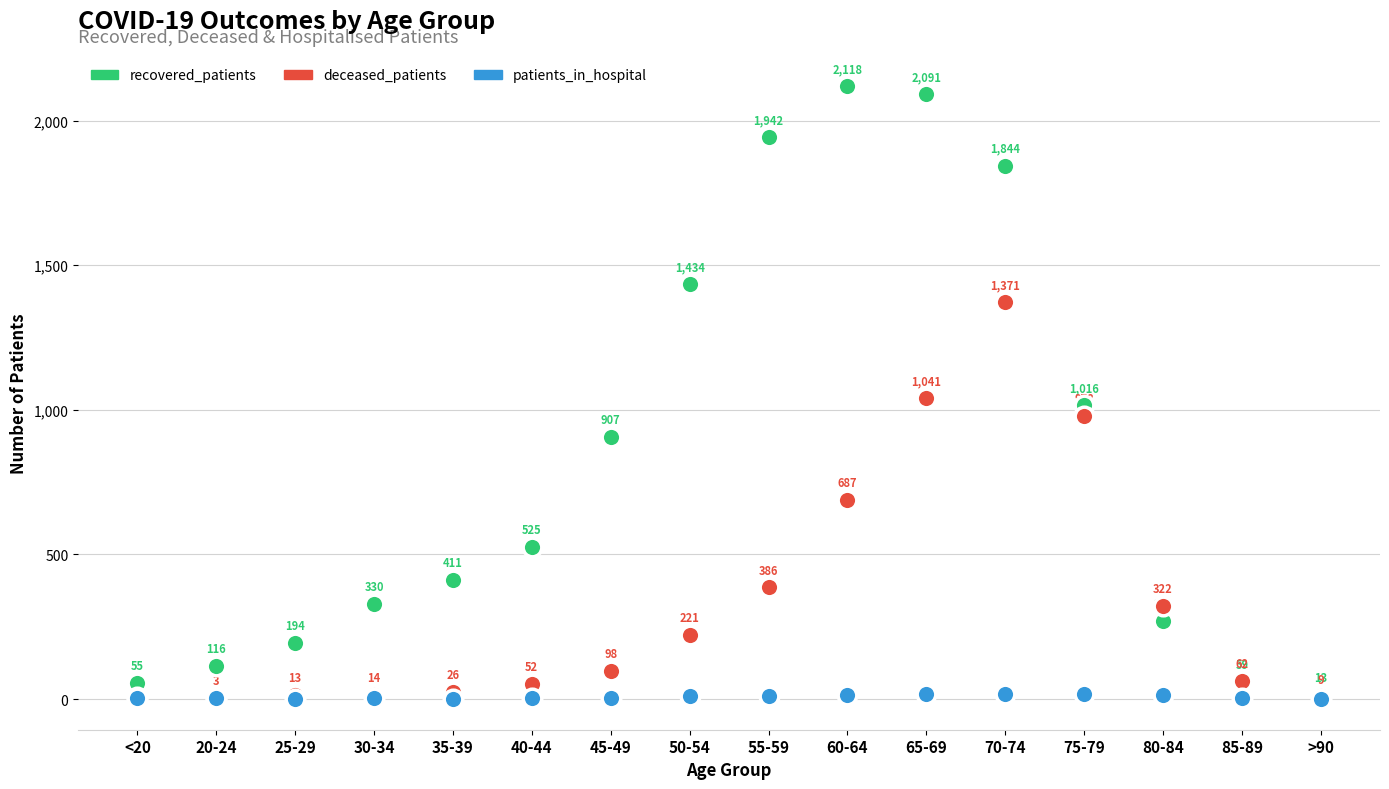

What are all the series names shown in the legend?

recovered_patients, deceased_patients, patients_in_hospital